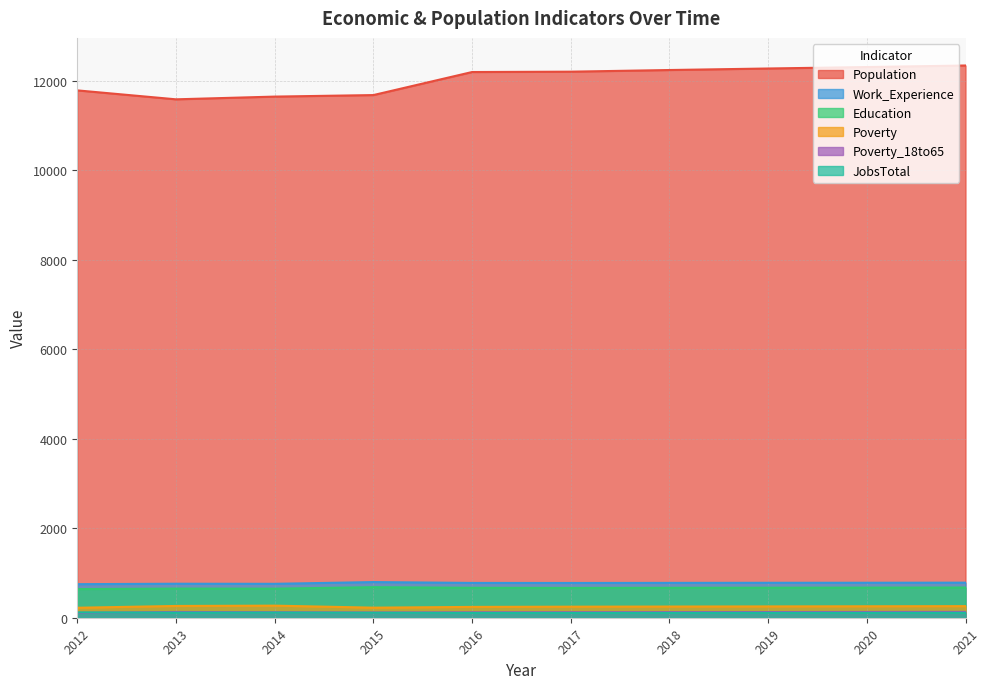

How many lines are shown in the chart?

6